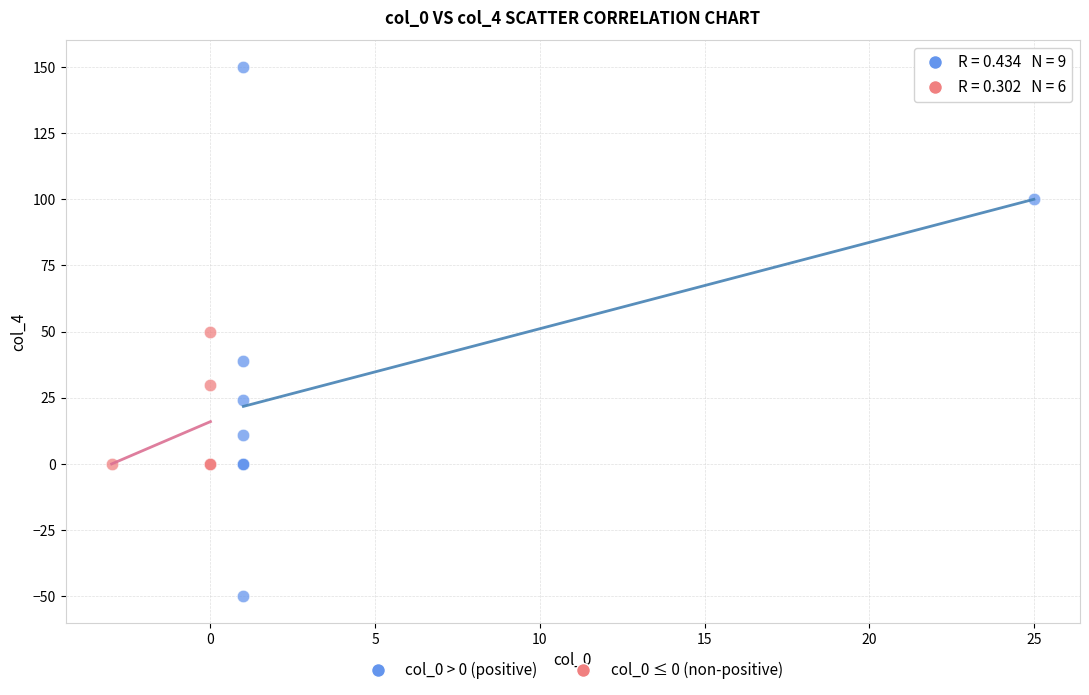

Which series reaches the minimum Y coordinate?

col_0 > 0 (positive)